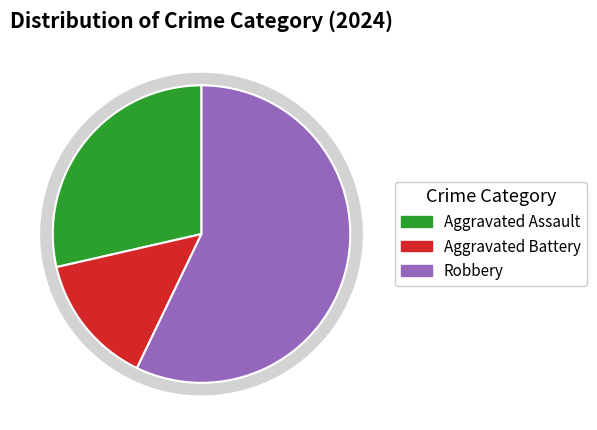

Rank the categories by value from highest to lowest.

Robbery, Aggravated Assault, Aggravated Battery